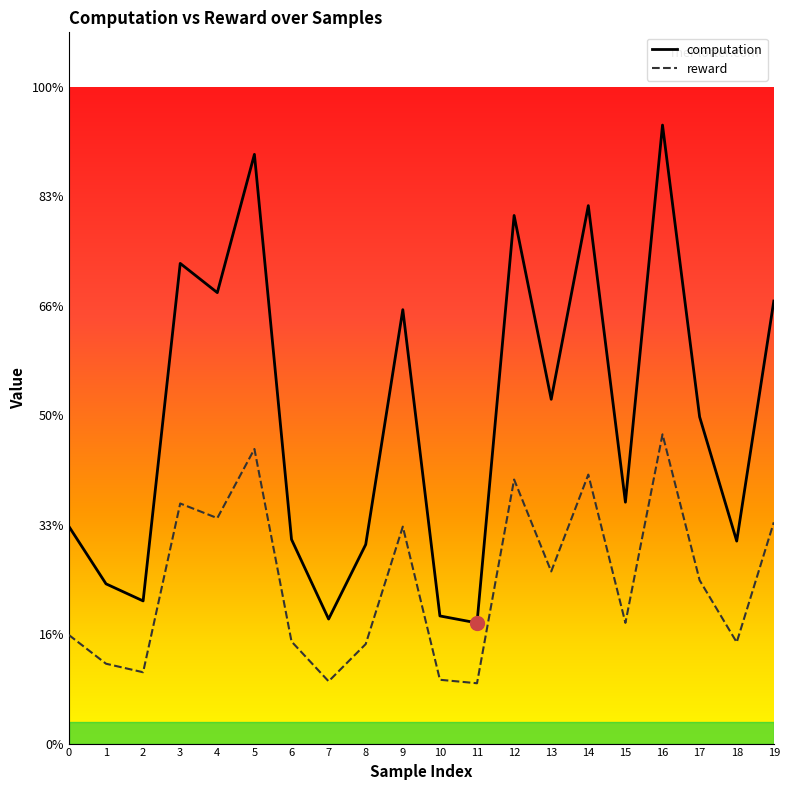

Between 14 and 13, which is larger?

14